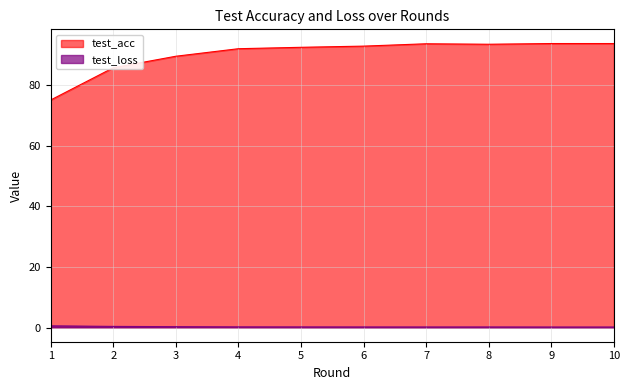

What is the difference between the highest and lowest values at 10?

93.6